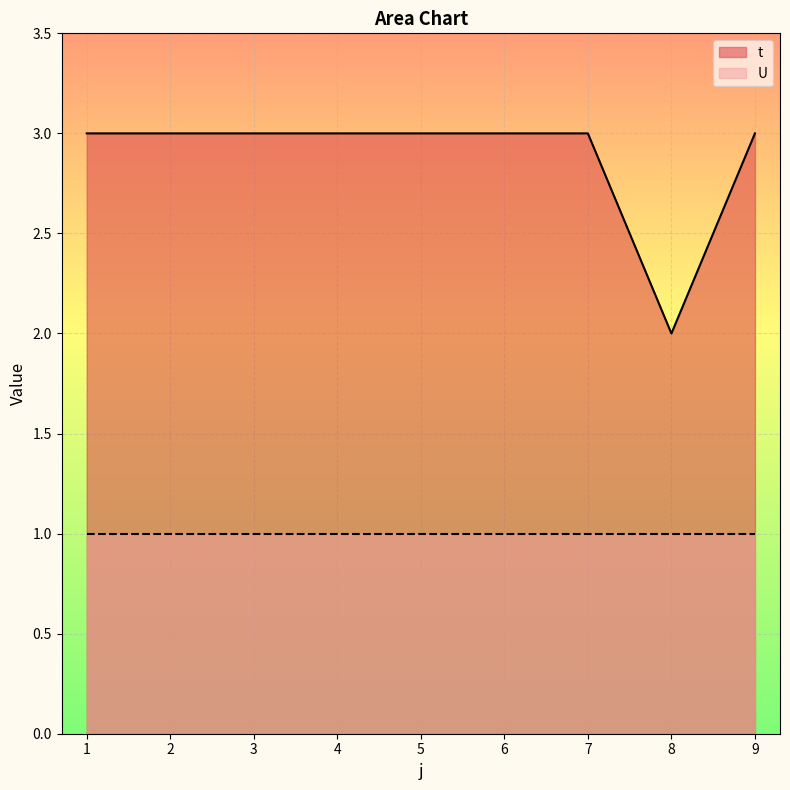

How many data points does each series have?

9